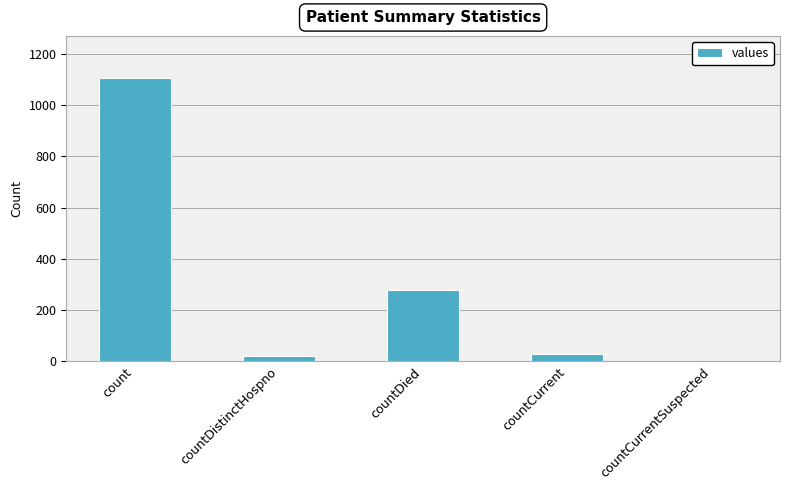

Reading left to right, transcribe all the data shown in this chart.

1104	23	279	29	0